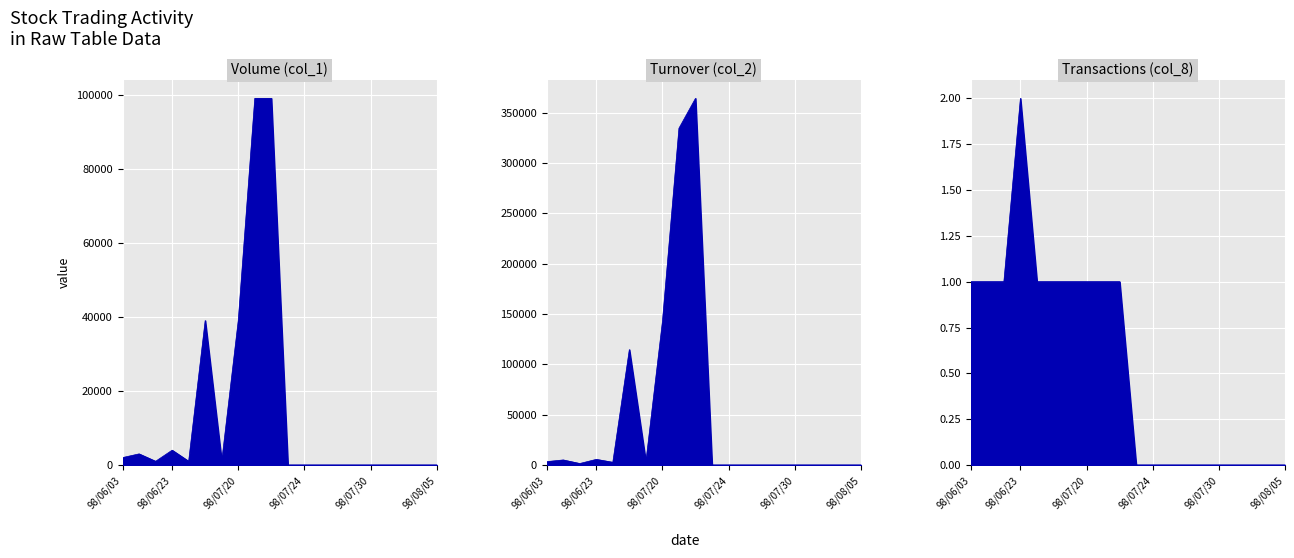

Does the chart display data point markers on the line(s)?

No